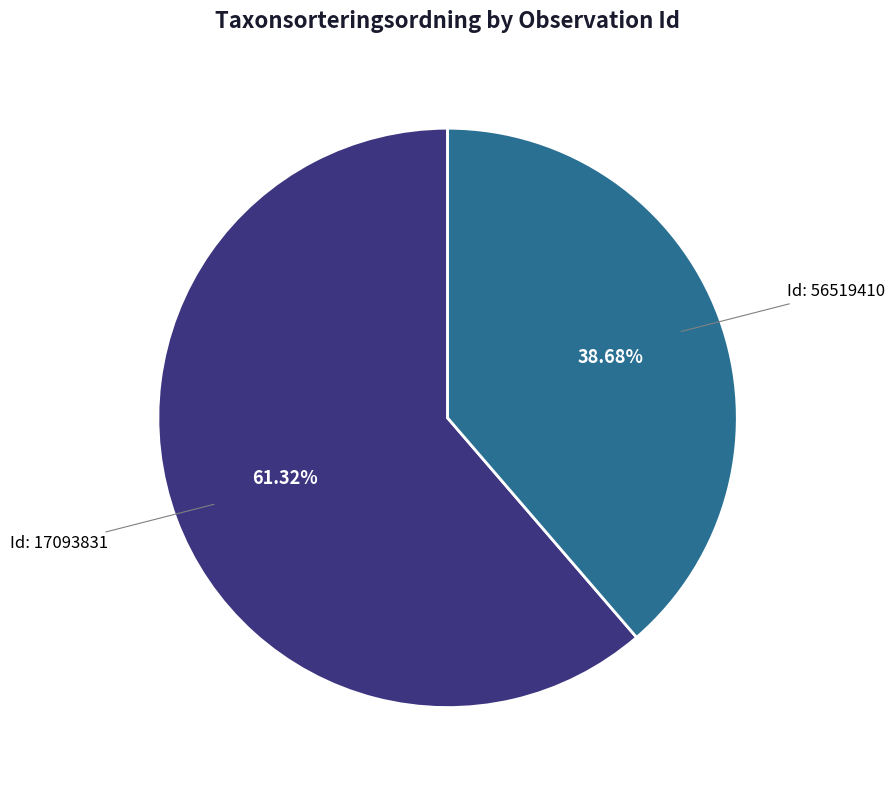

To the nearest percent, what is the average slice percentage?

50%